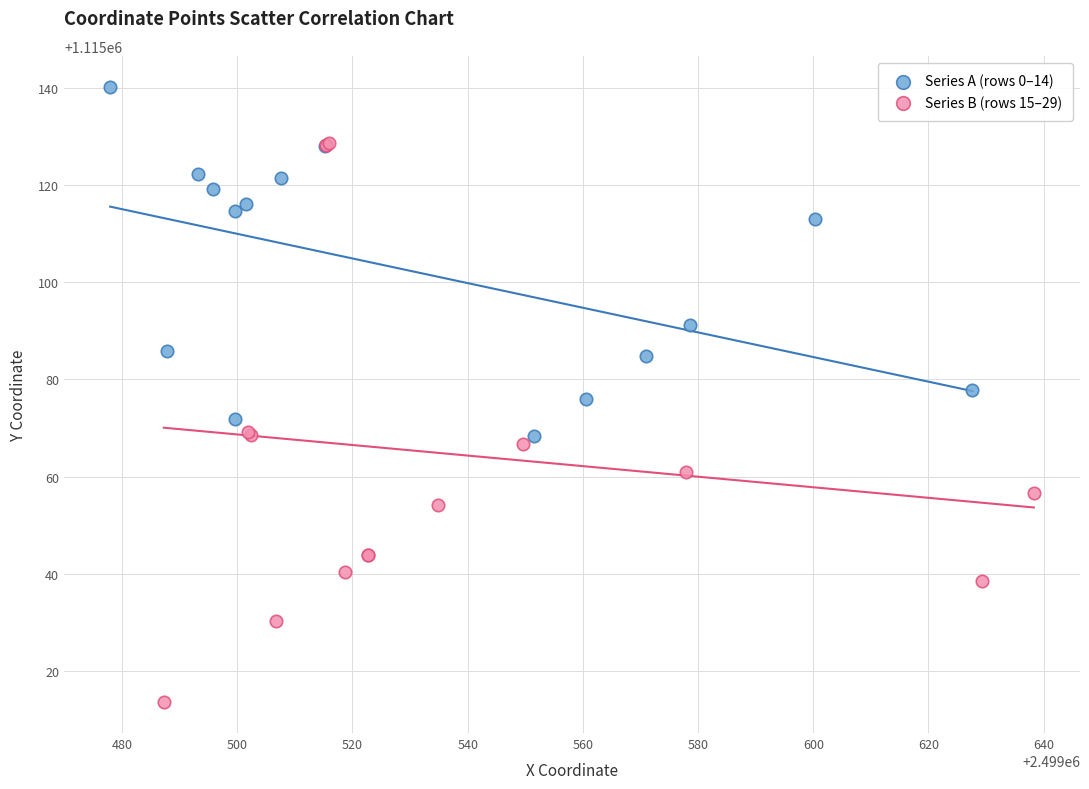

Which series has the largest Y range (max minus min)?

Series B (rows 15–29)